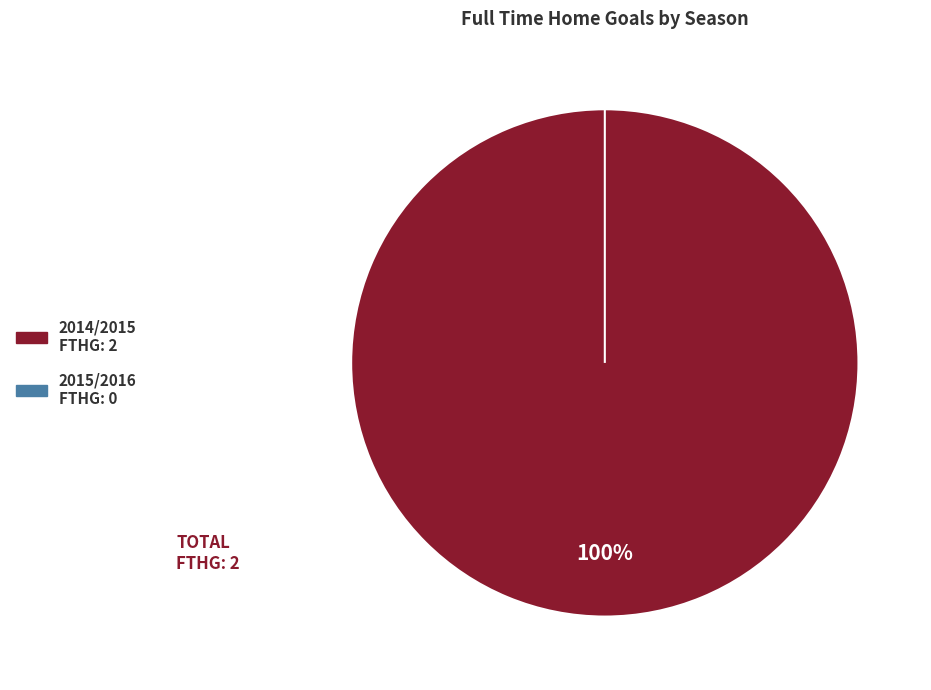

Combined, what portion of the pie is 2015/2016 and 2014/2015?

100.0%